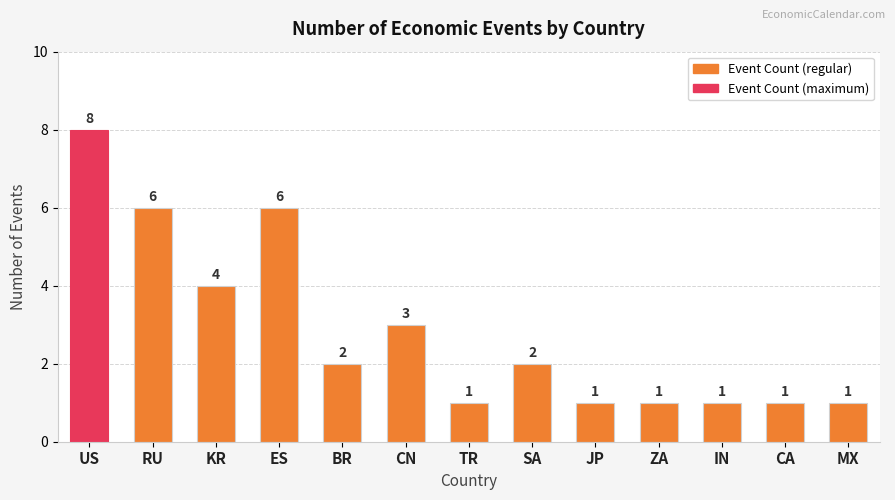

Reading right to left, list all the values displayed in this chart.

MX=1	CA=1	IN=1	ZA=1	JP=1	SA=2	TR=1	CN=3	BR=2	ES=6	KR=4	RU=6	US=8